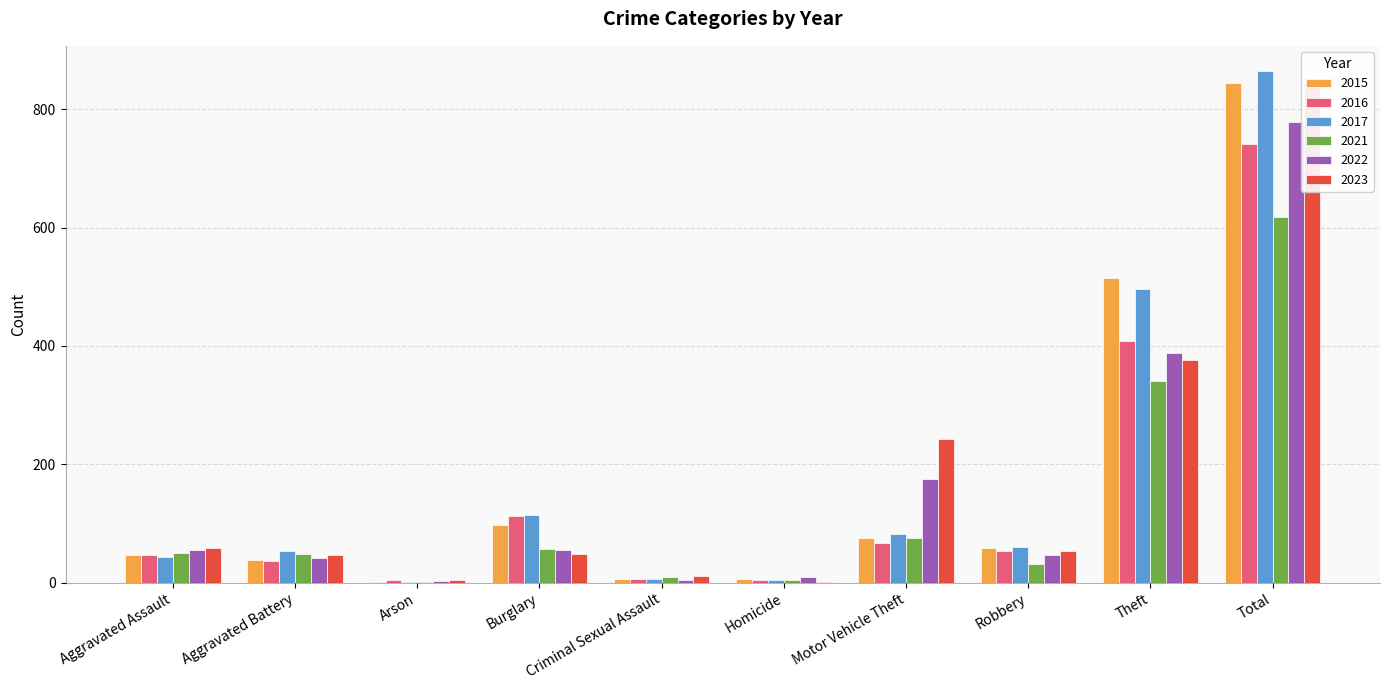

What is the value of the 2023 bar at the 4th from the left?

48